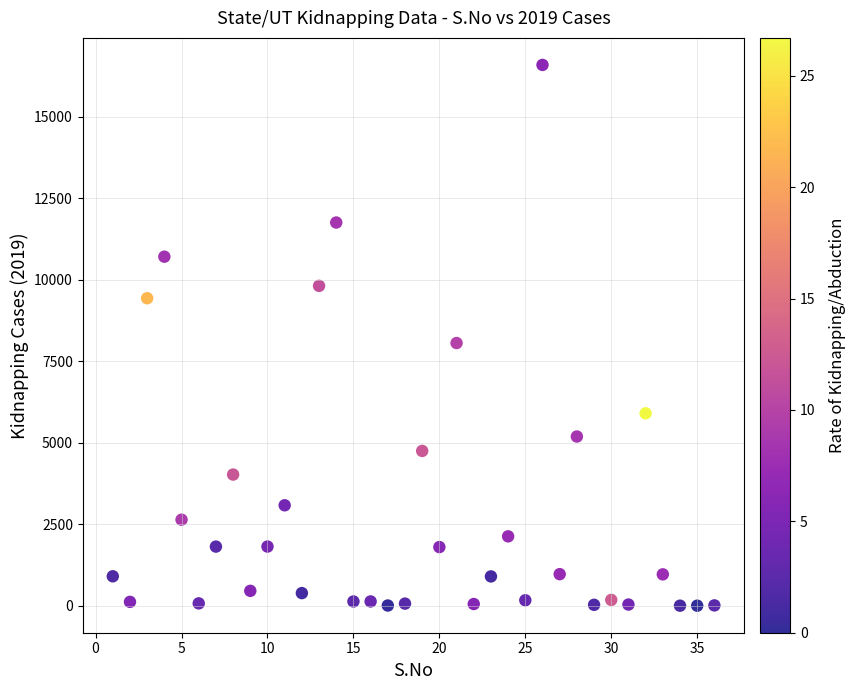

What Y value in the scatter plot is closest to 8295?

8058